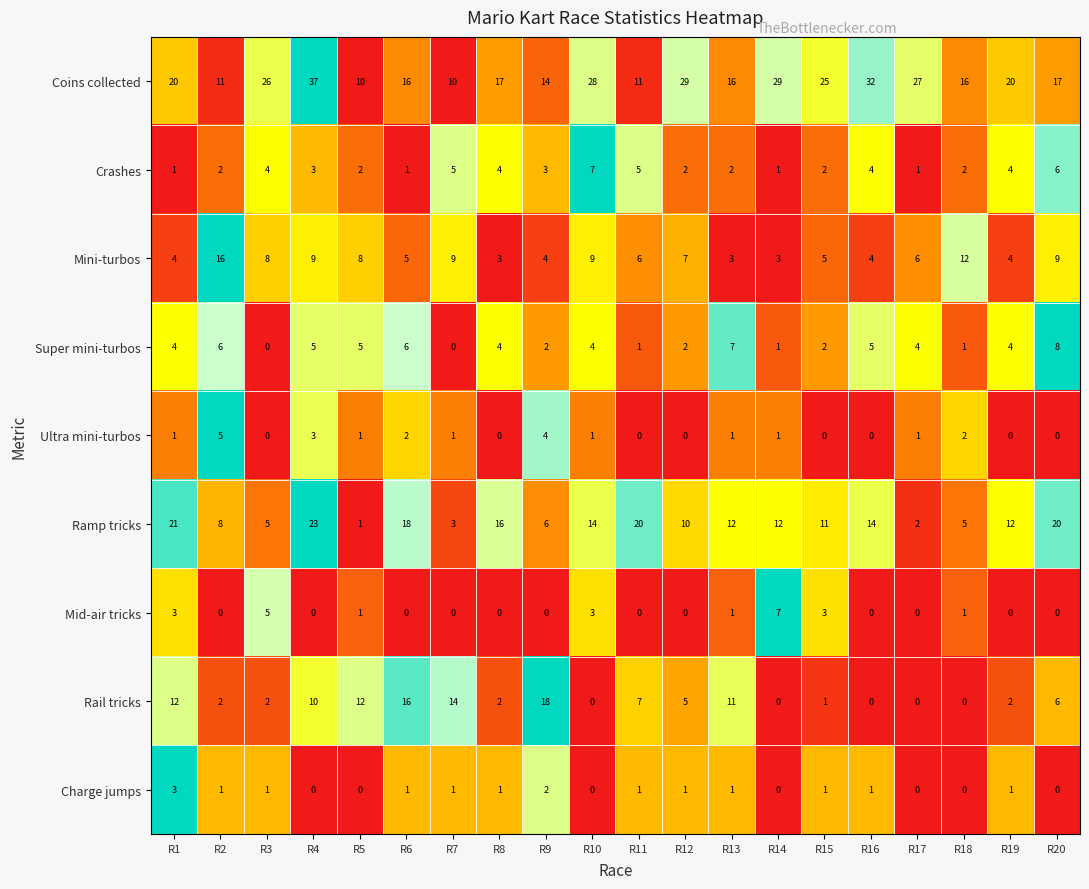

What is the difference between the maximum and minimum values in the Super mini-turbos series?

8